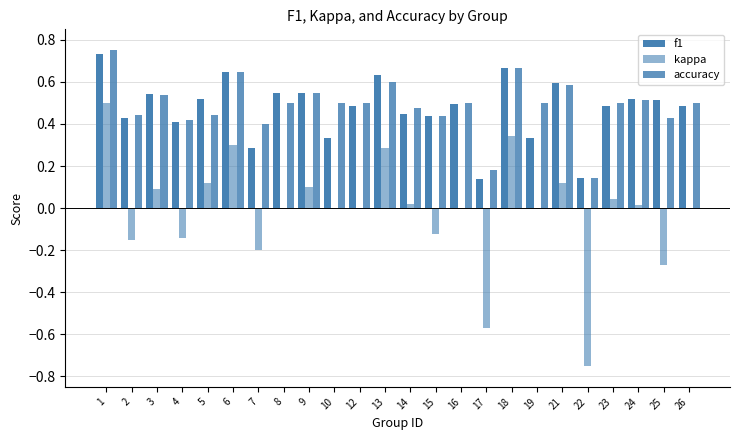

Reading left to right, list all the values displayed in this chart.

f1: 0.7	0.4	0.5	0.4	0.5	0.6	0.3	0.5	0.5	0.3	0.5	0.6	0.4	0.4	0.5	0.1	0.7	0.3	0.6	0.1	0.5	0.5	0.5	0.5
kappa: 0.5	-0.2	0.1	-0.1	0.1	0.3	-0.2	0.0	0.1	0.0	0.0	0.3	0.0	-0.1	0.0	-0.6	0.3	0.0	0.1	-0.8	0.0	0.0	-0.3	0.0
accuracy: 0.8	0.4	0.5	0.4	0.4	0.6	0.4	0.5	0.5	0.5	0.5	0.6	0.5	0.4	0.5	0.2	0.7	0.5	0.6	0.1	0.5	0.5	0.4	0.5